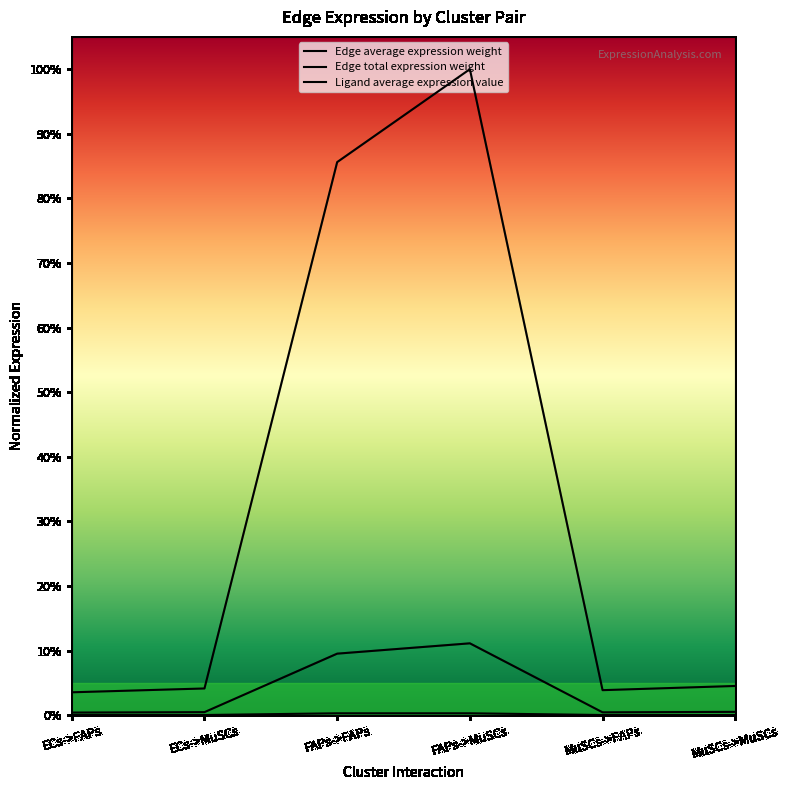

What position from the left is MuSCs->FAPs?

5